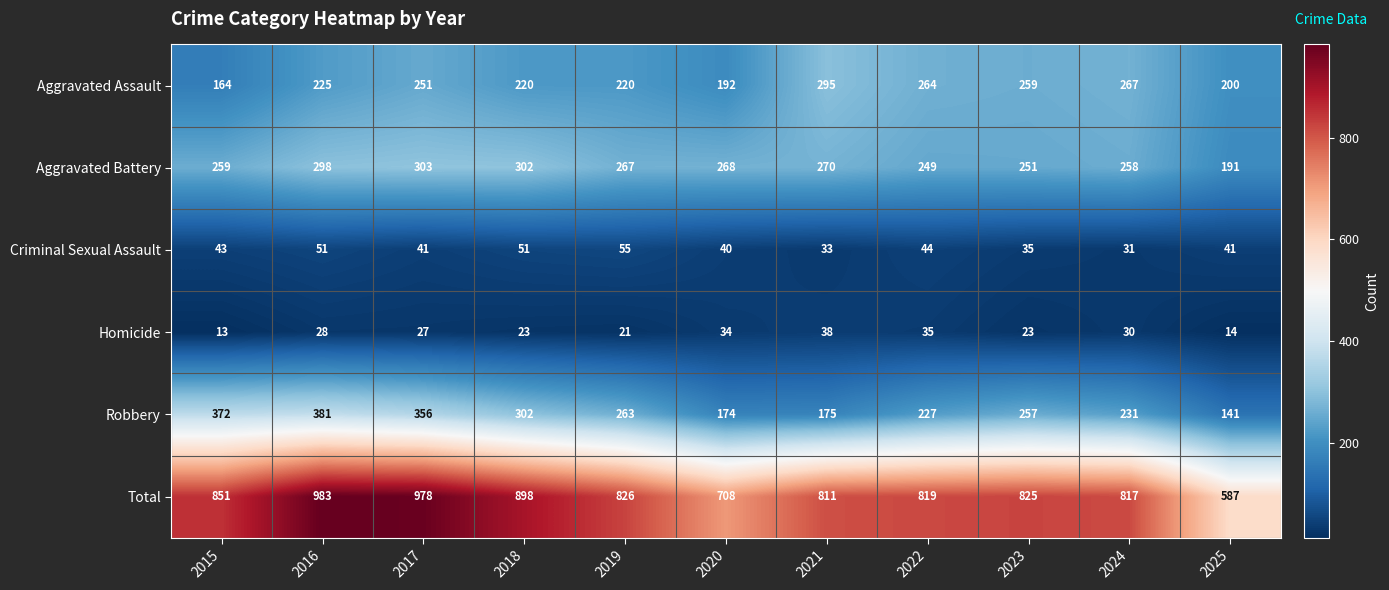

The value of Aggravated Battery at 2021 is 270. True or false?

True